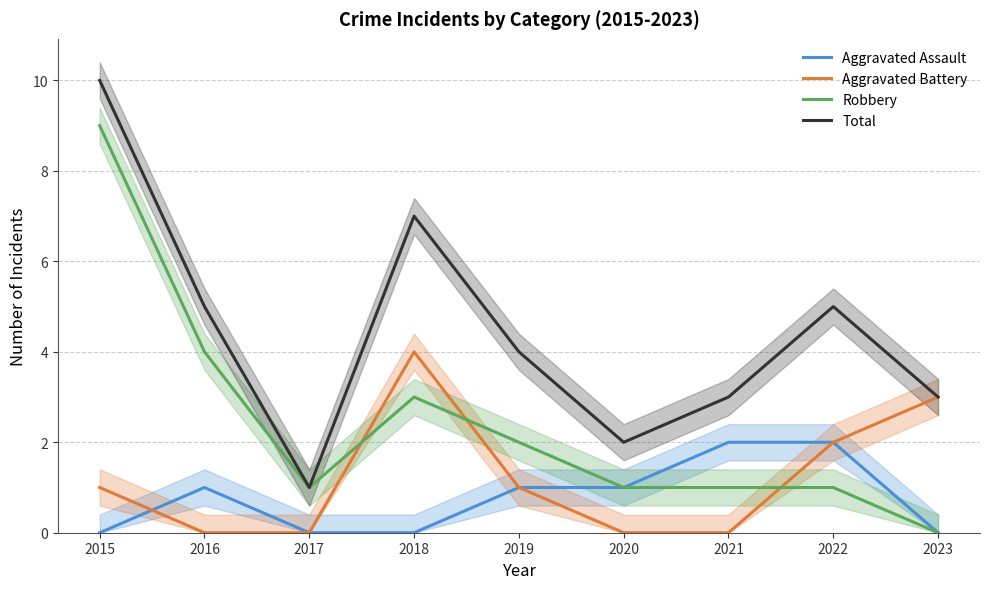

Does the chart have visible grid lines?

Yes